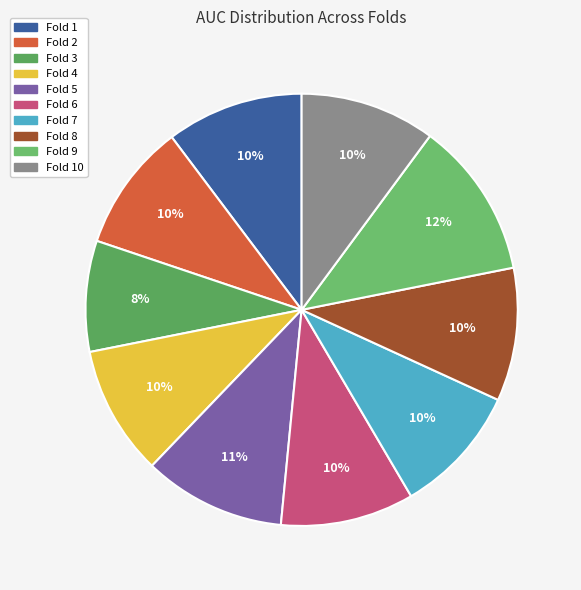

Rank the categories by value from highest to lowest.

Fold 9, Fold 5, Fold 1, Fold 10, Fold 6, Fold 8, Fold 7, Fold 4, Fold 2, Fold 3